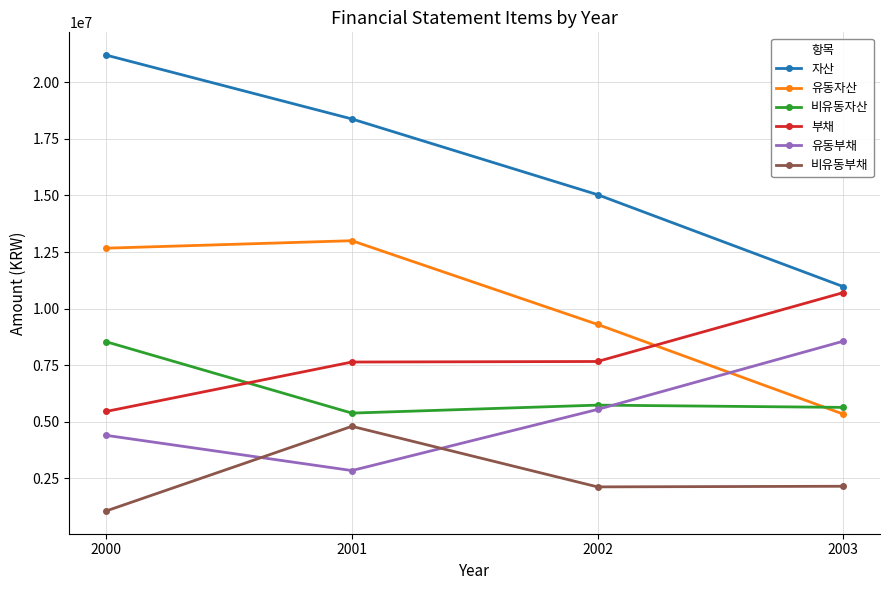

Is this an area chart (filled region under the line)?

No